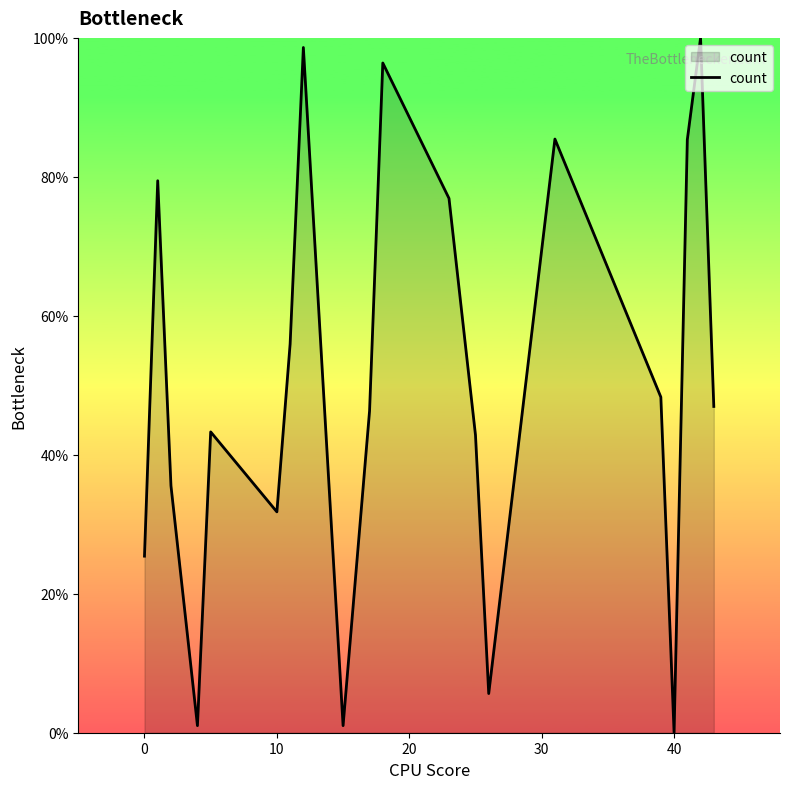

What is the difference between the maximum and minimum values?

100.0